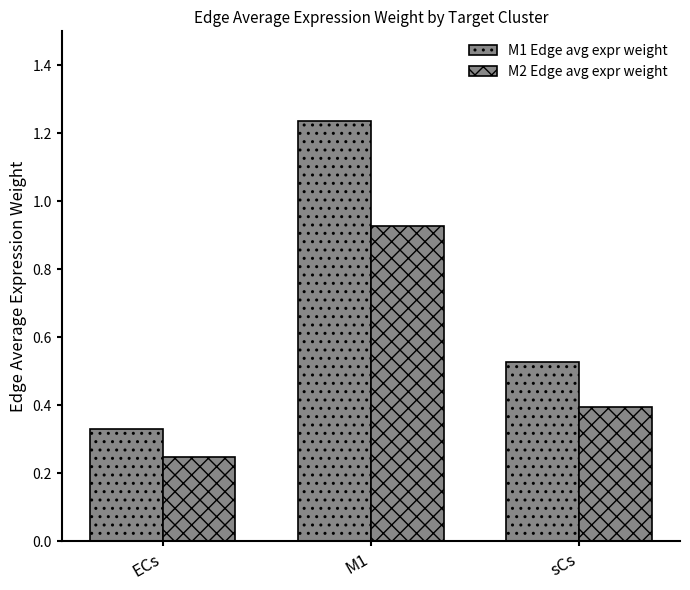

How many groups of bars are there?

3